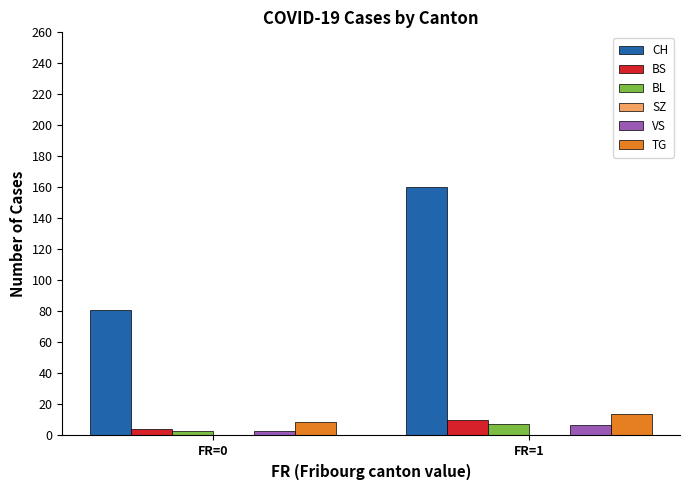

Which series has the largest total across all categories?

CH